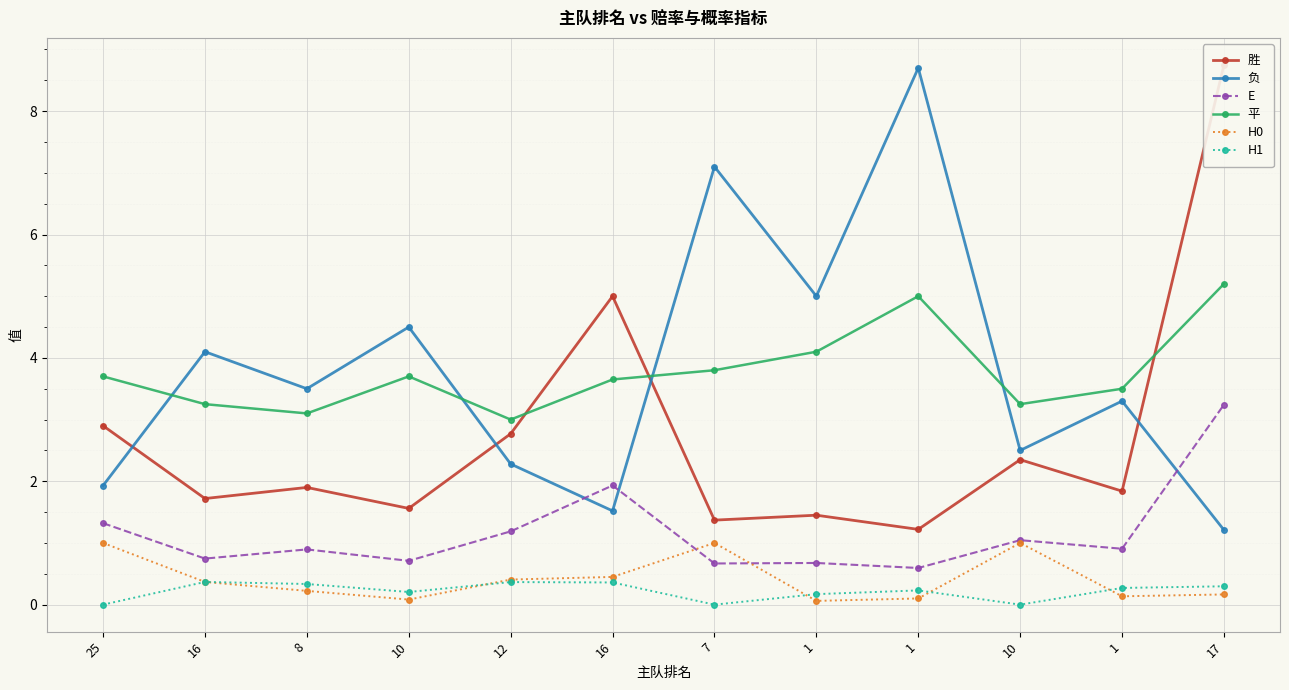

Rank the series by their maximum value, from lowest to highest.

H1, H0, E, 平, 负, 胜